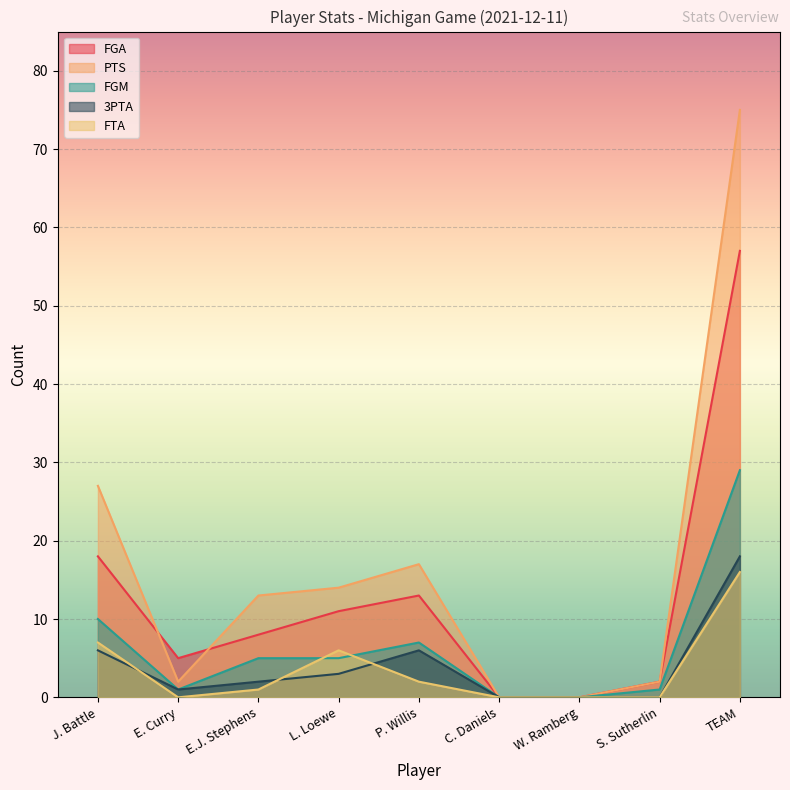

What is the total value across all series at E. Curry?

9